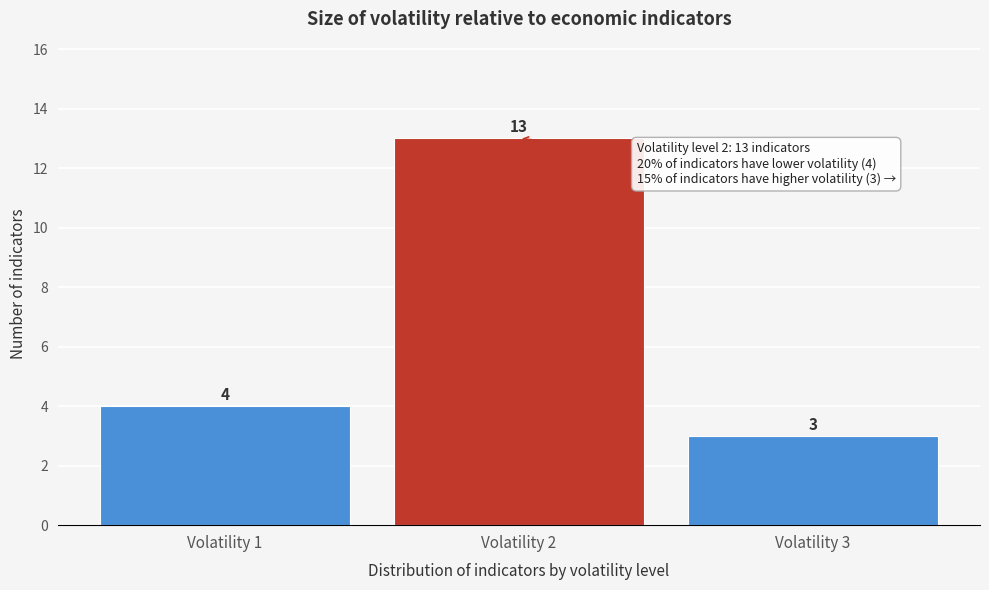

Reading right to left, list all the values displayed in this chart.

Volatility 3=3	Volatility 2=13	Volatility 1=4